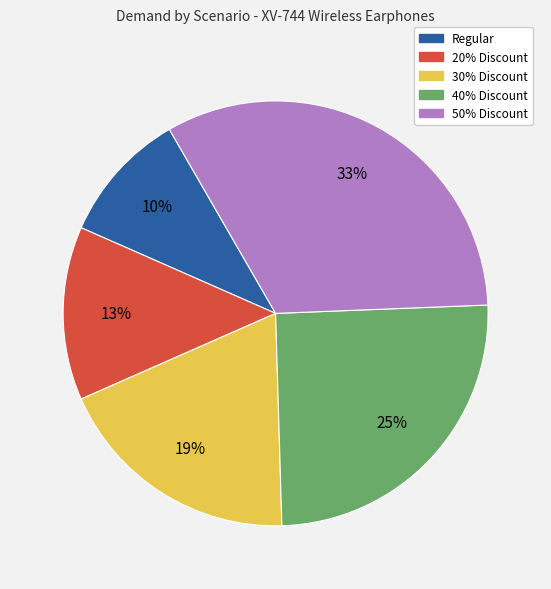

Is there a majority slice in this chart?

No